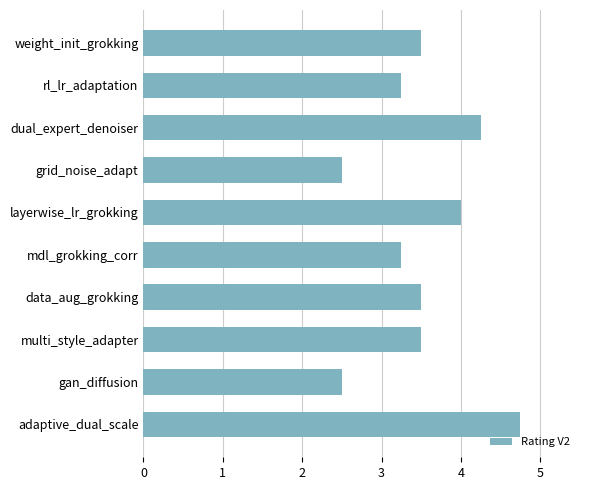

How many categories are shown in the chart?

10